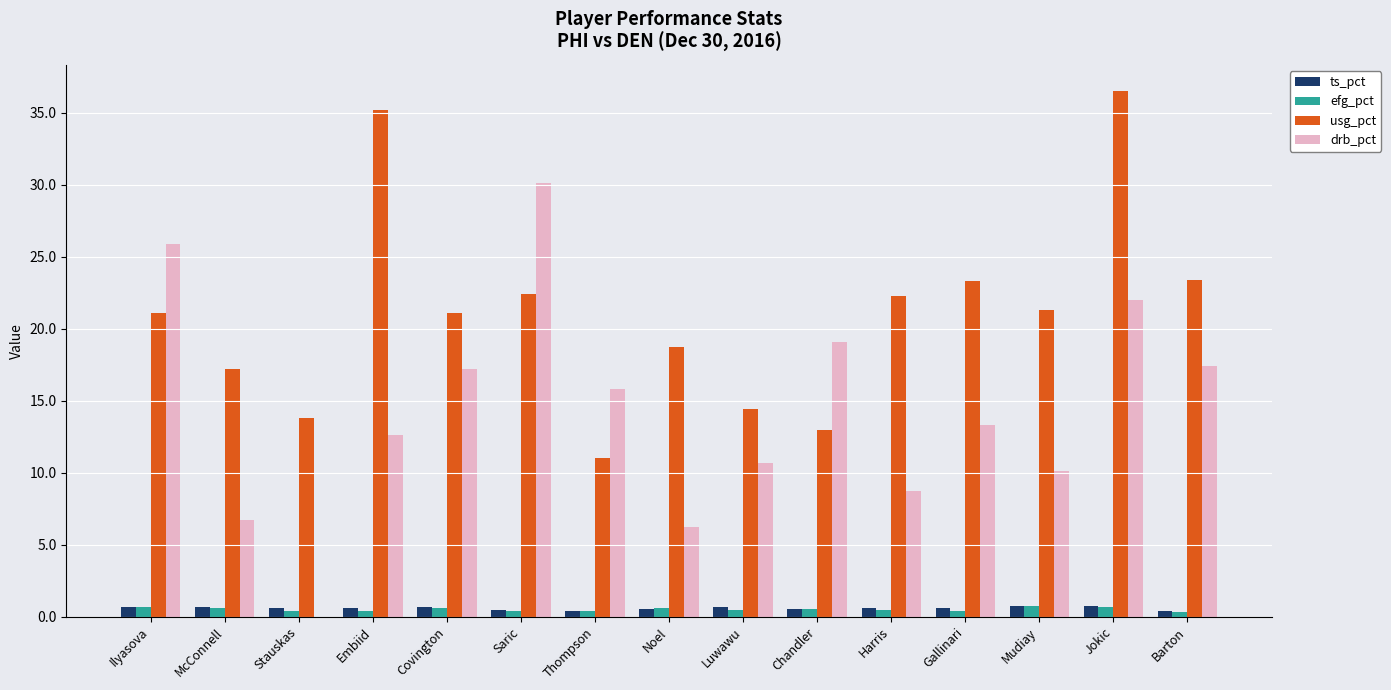

Which series changed the most between Thompson and Mudiay?

usg_pct